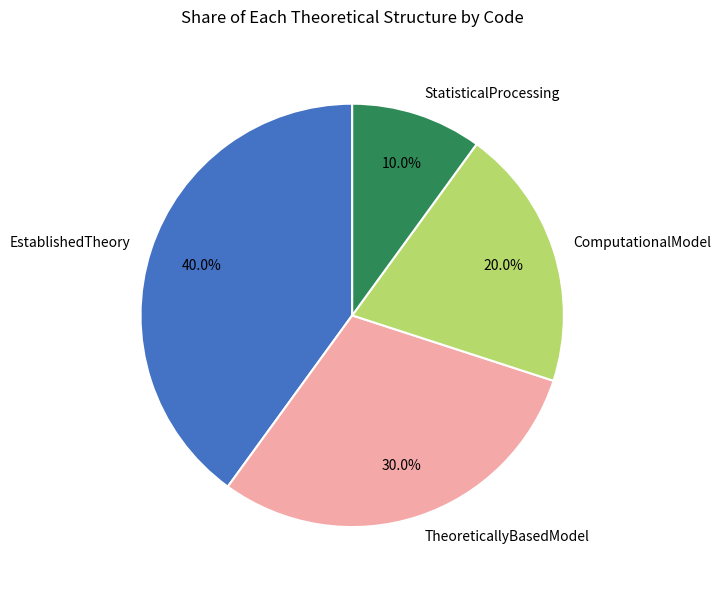

Combined, what portion of the pie is StatisticalProcessing and EstablishedTheory?

50.0%